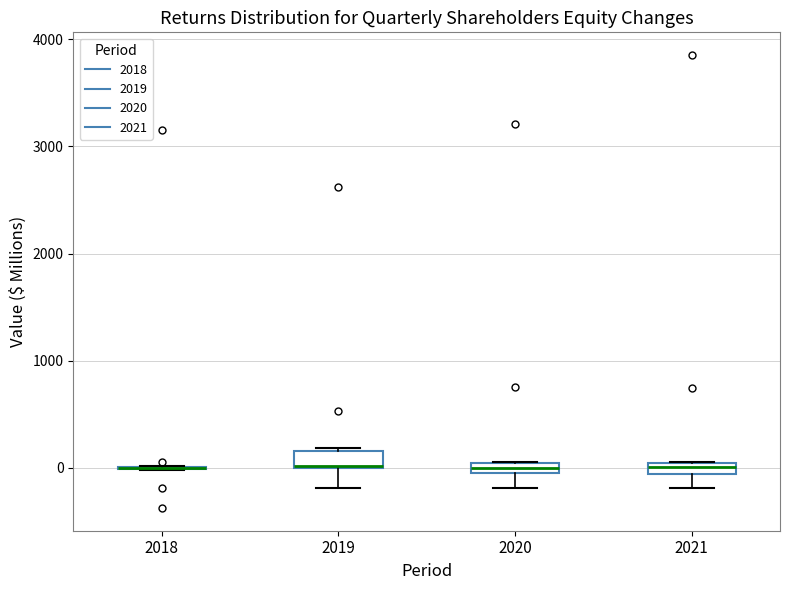

Where is the lower edge of the box at x = 2020 on the y-axis? The values are not printed on the chart, so give them approximately, as read against the axis.

-100